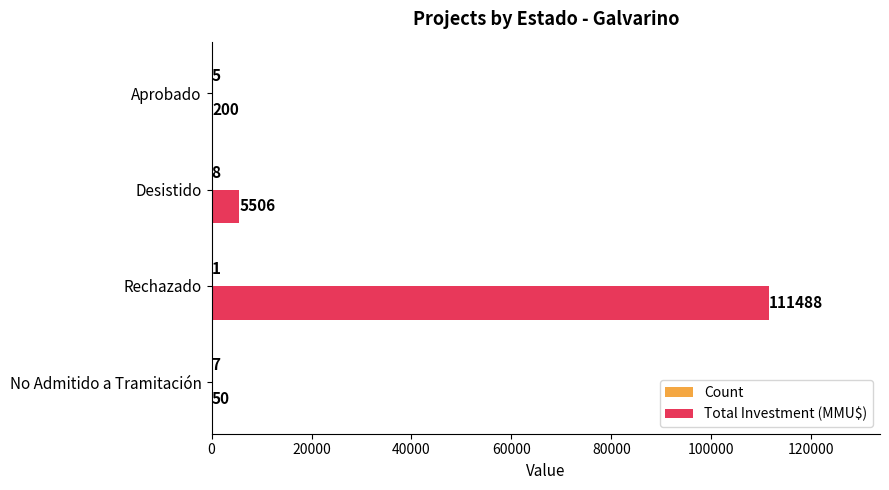

What is the approximate value of Total Investment (MMU$) at No Admitido a Tramitación?

50